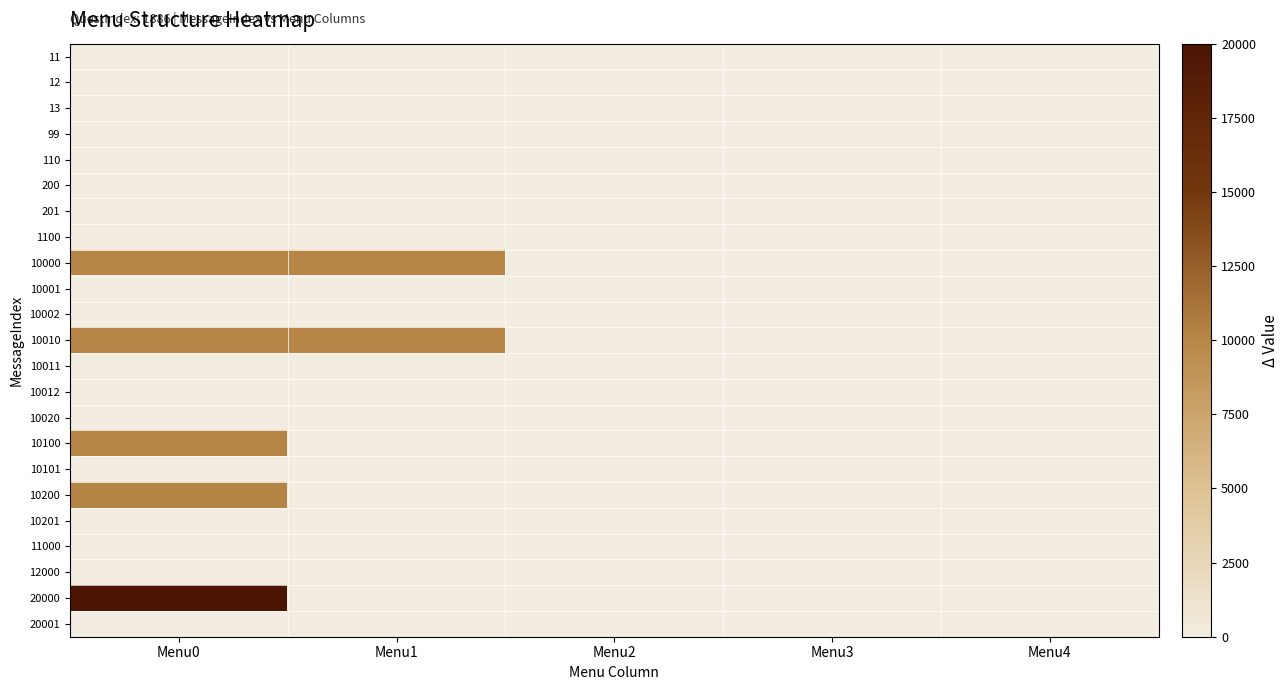

Between Menu1 and Menu2, which is larger?

Menu1